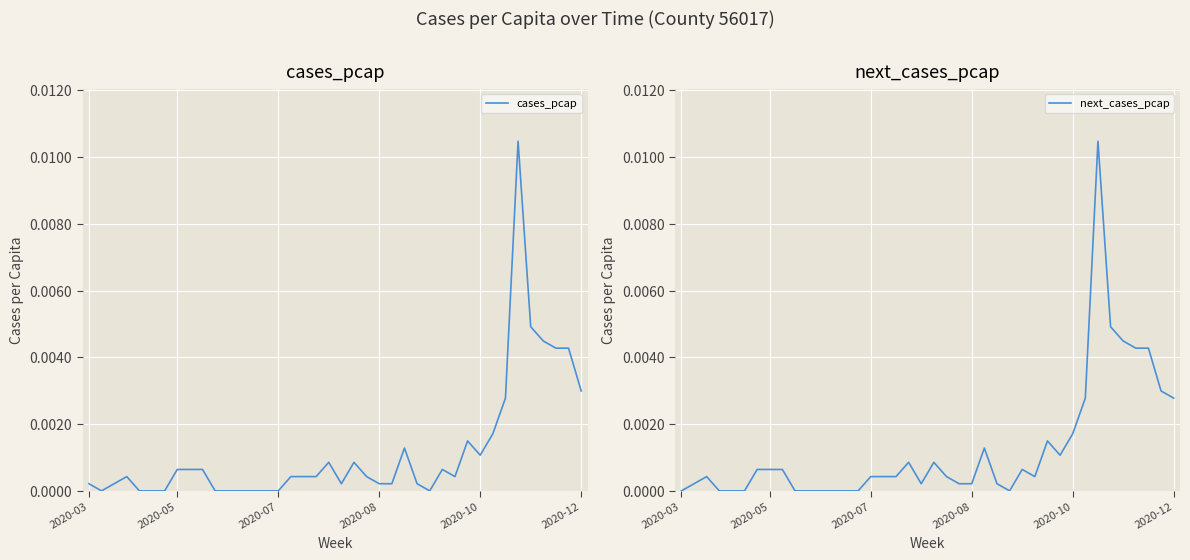

How many categories are shown in the chart?

40